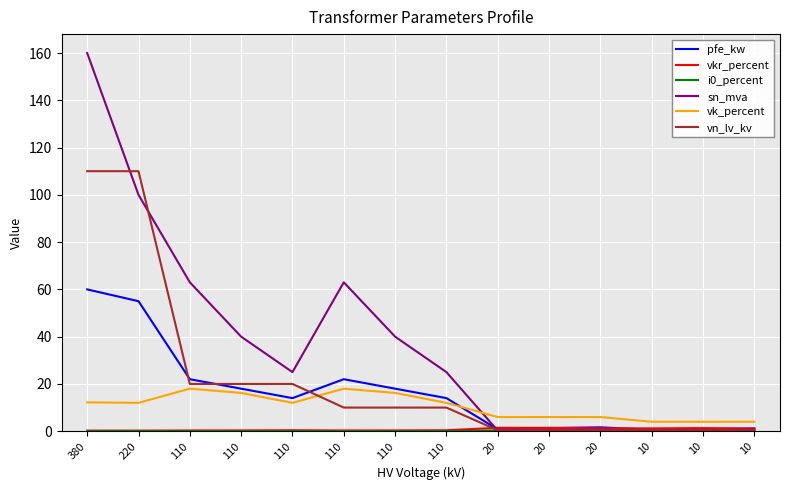

What is the maximum value shown in the chart?

160.0